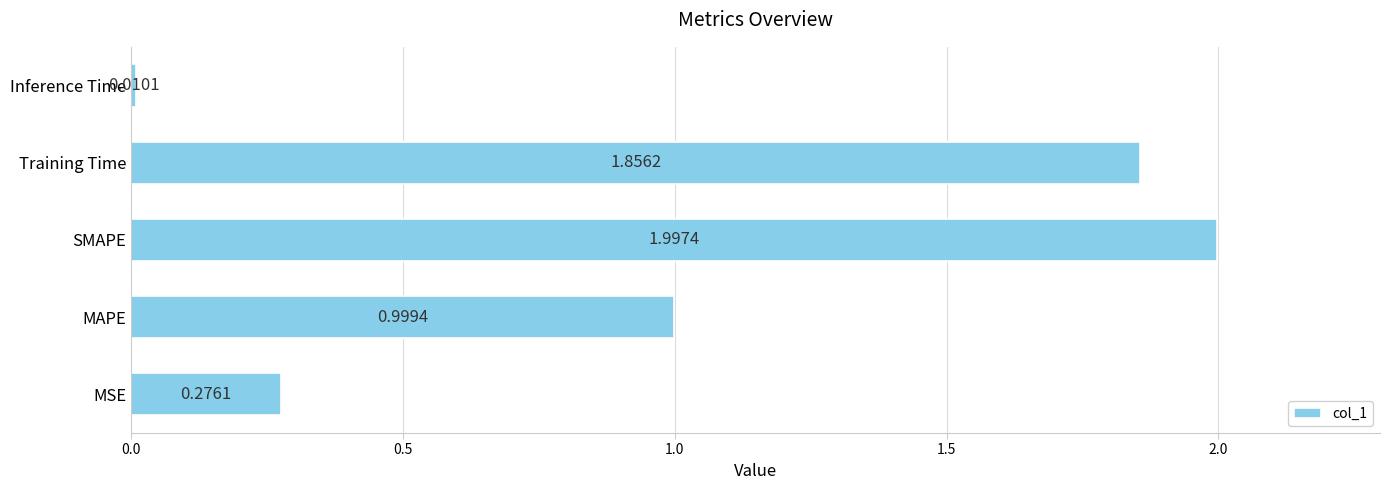

What is the difference between the second highest and second lowest values?

1.6